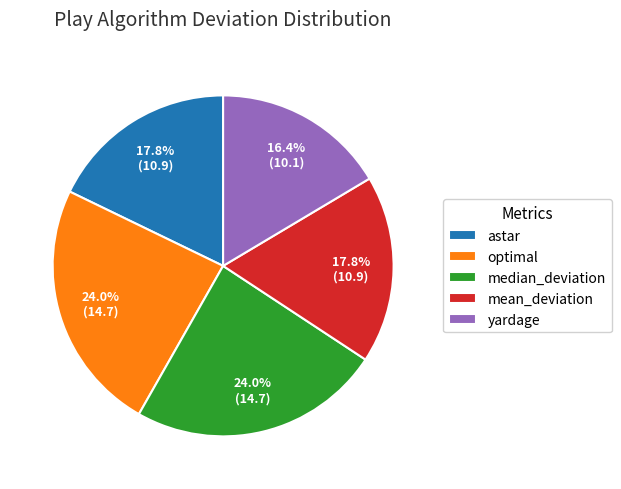

Does astar represent more than half of the total?

No